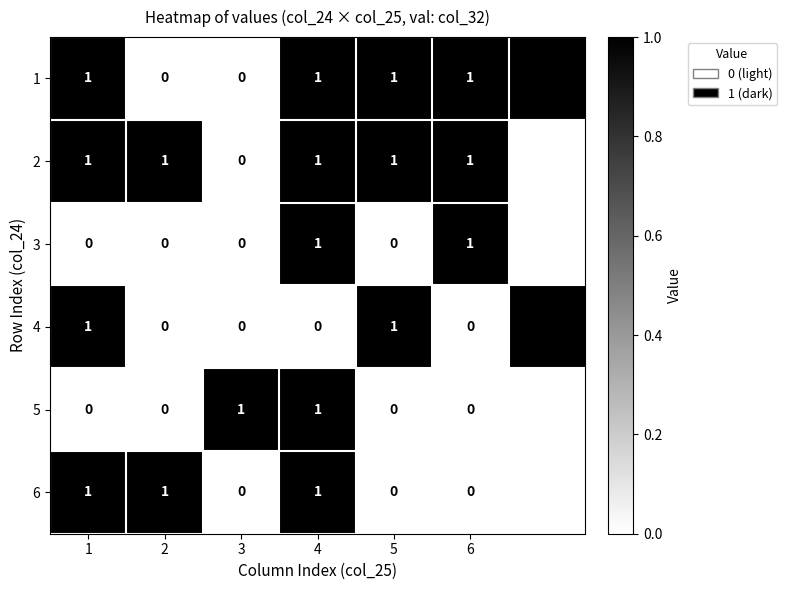

At which category does the chart reach its peak across all series?

1